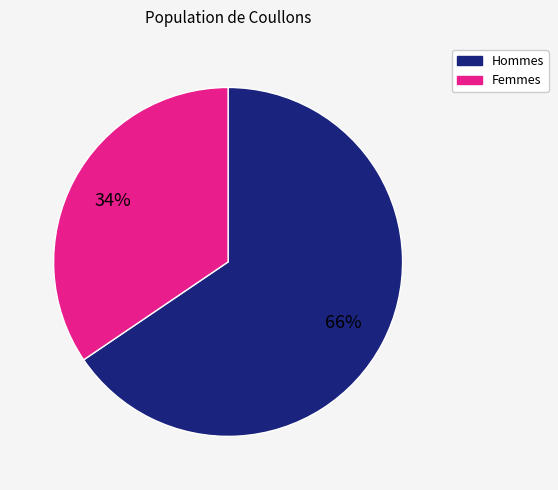

To the nearest percent, what is the average slice percentage?

50%